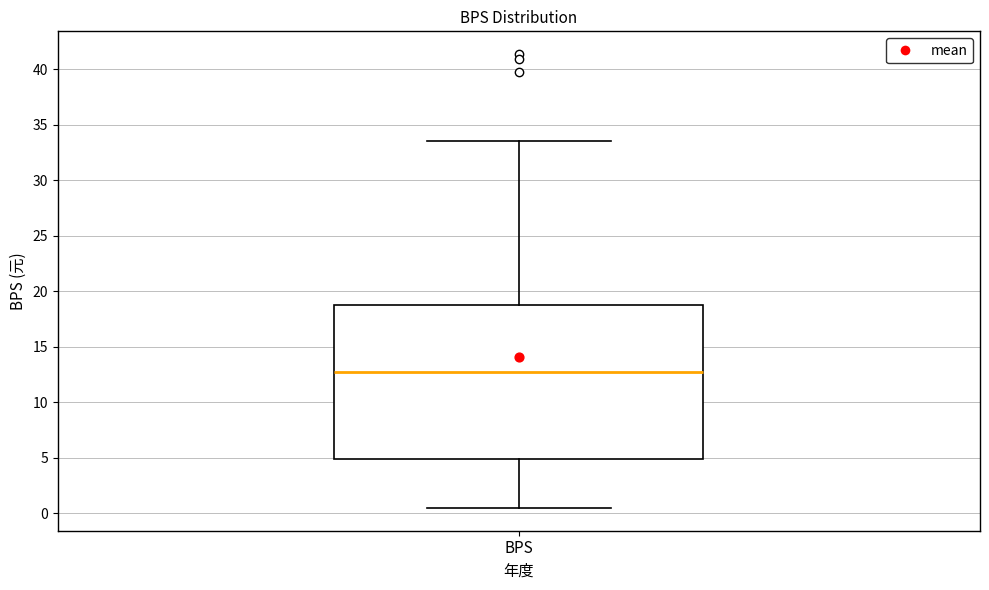

Transcribe this box plot: give where the median line is, the range the box spans, and where the two whiskers end, as read against the y-axis. The values are not printed on the chart, so give them approximately, as read against the axis.

median 12.5, box 5.0 to 19.0, whiskers 0.5 to 33.5